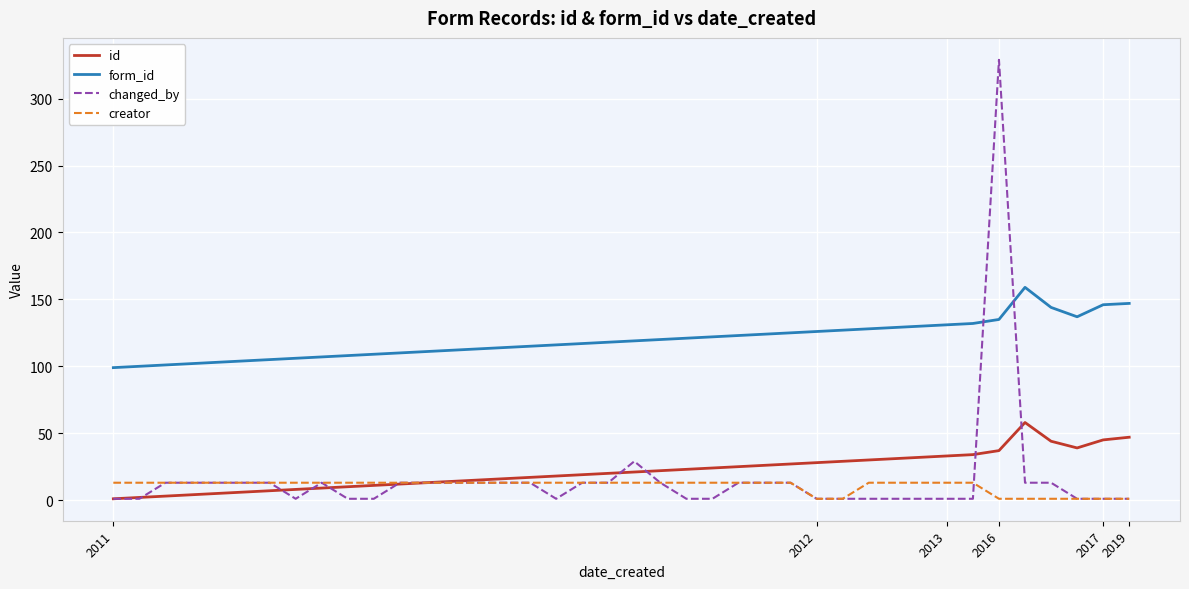

What is the difference between the second highest and second lowest values in the id series?

45